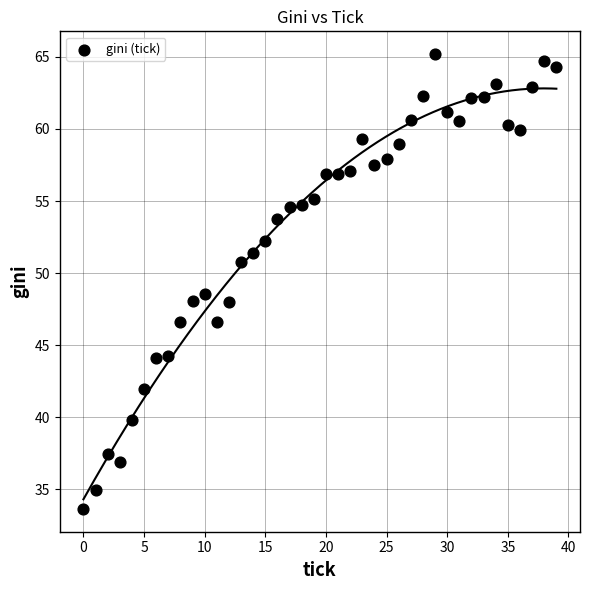

What Y value in the scatter plot is closest to 49?

48.5